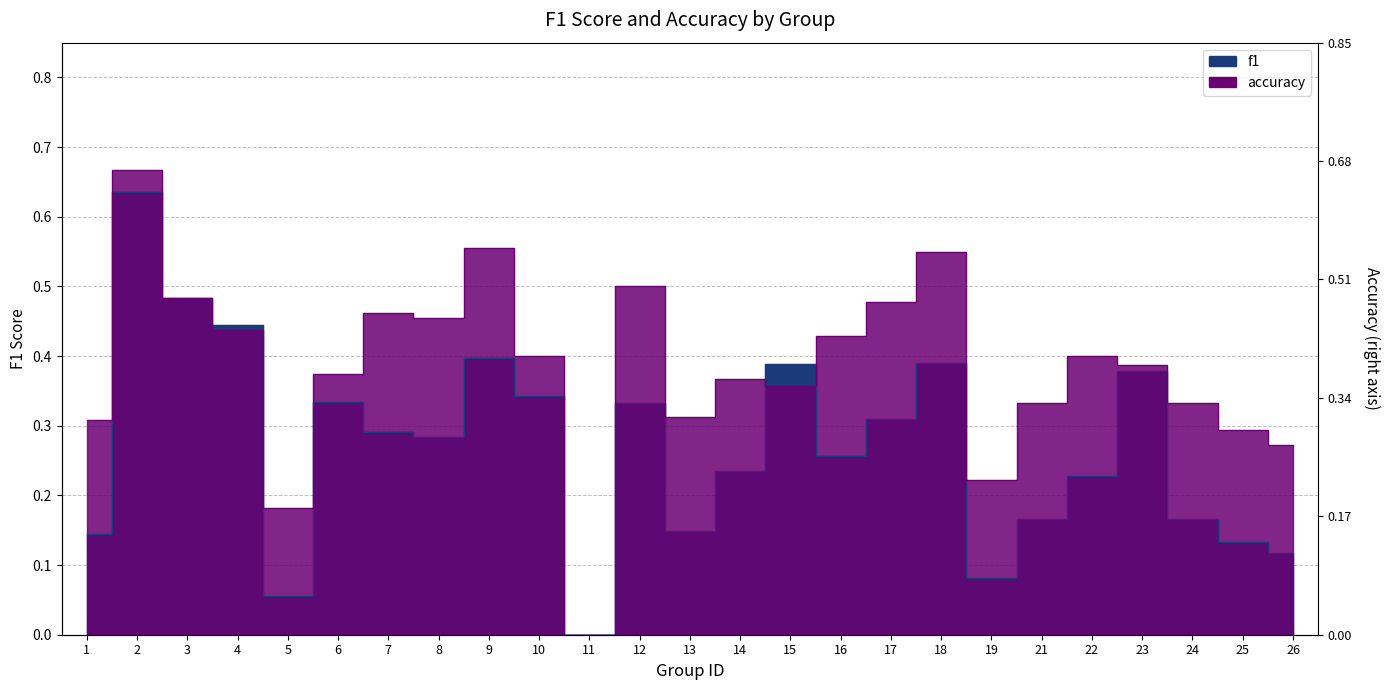

Rank the series at 18 from highest to lowest value.

accuracy, f1